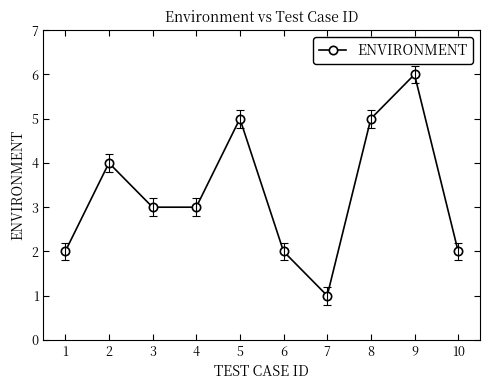

Reading left to right, transcribe all the data shown in this chart.

2	4	3	3	5	2	1	5	6	2